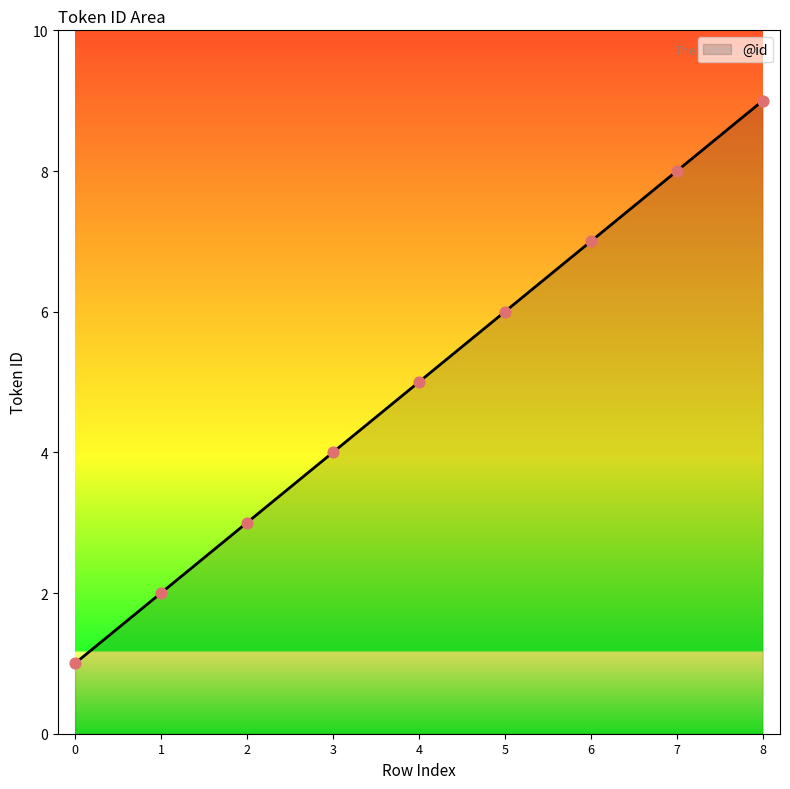

Which has a higher value, 6 or 5?

6